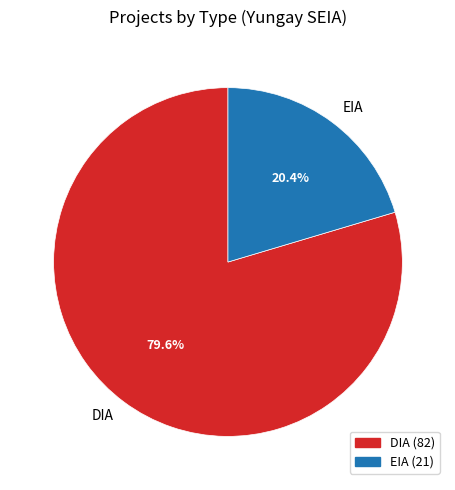

Combined, do EIA and DIA account for over 50%?

Yes